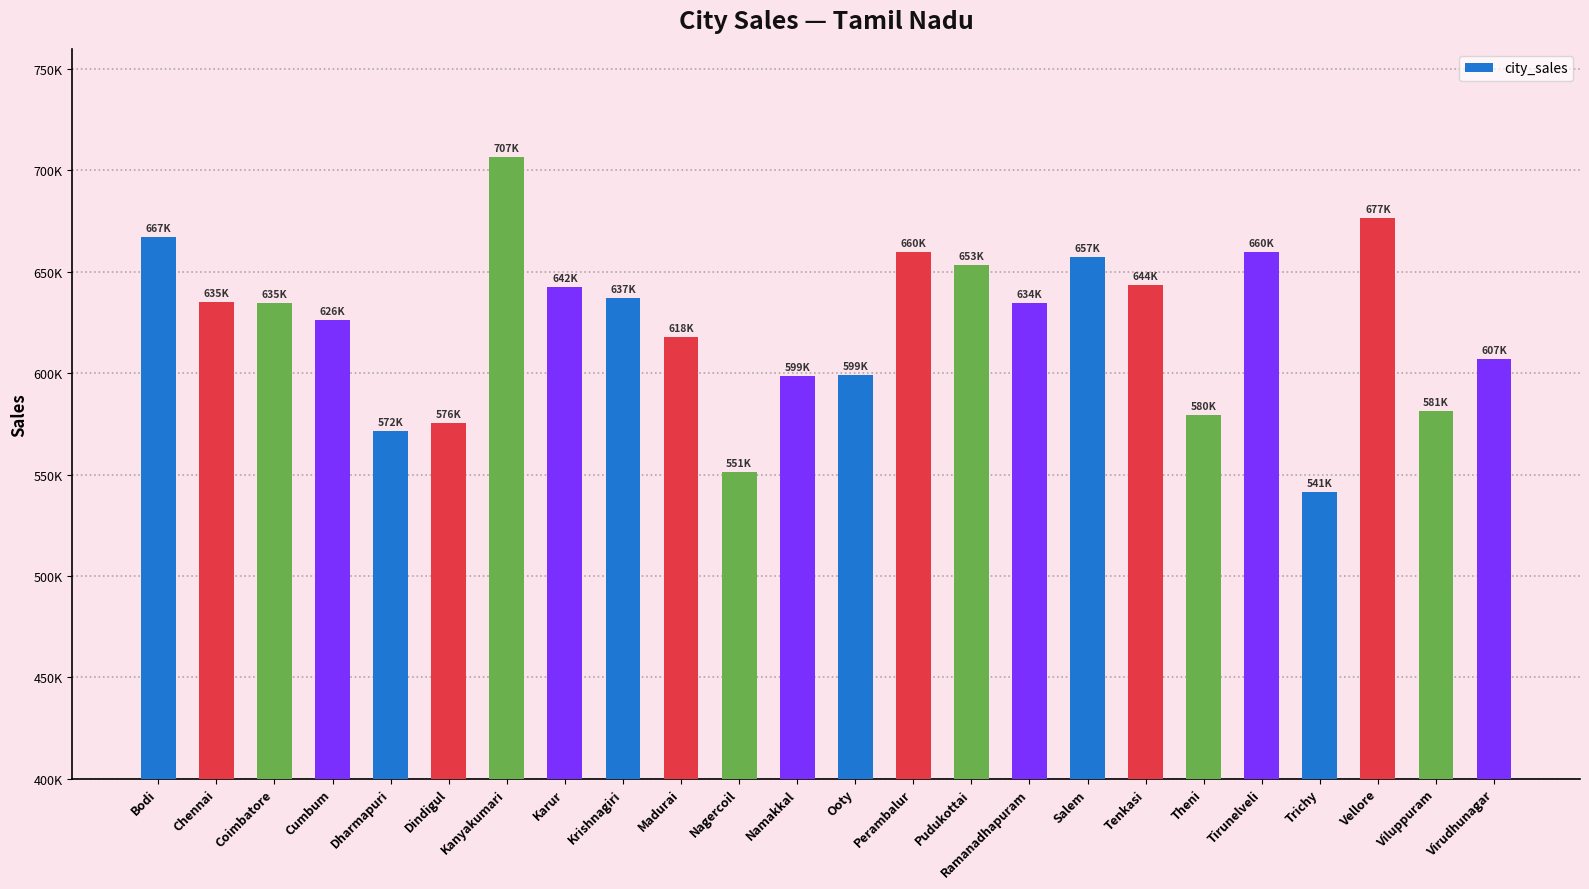

What position from the left is Madurai?

10